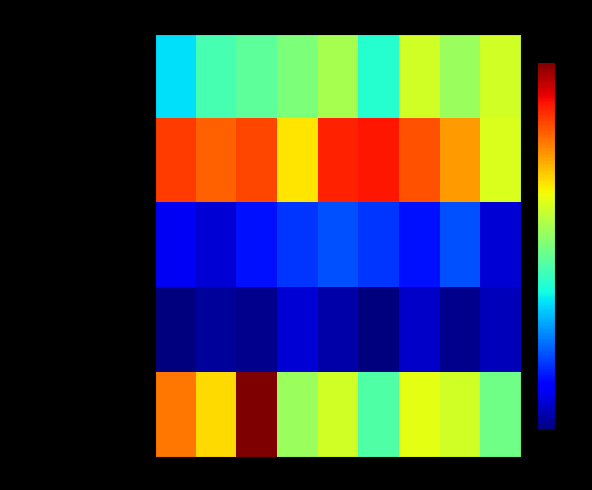

What is the difference between the highest and lowest values at 2017?

1.0